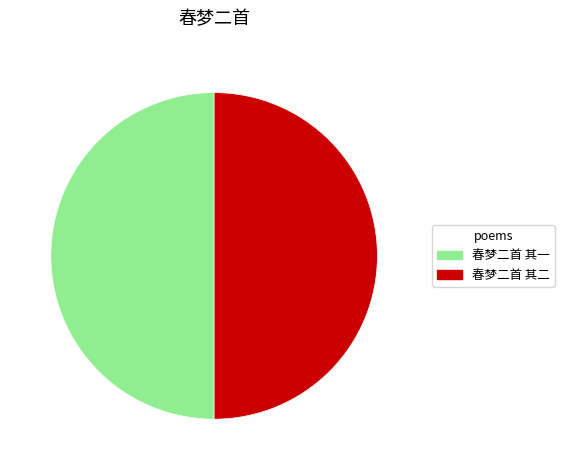

Do 春梦二首 其二 and 春梦二首 其一 together represent more than half of the pie?

Yes